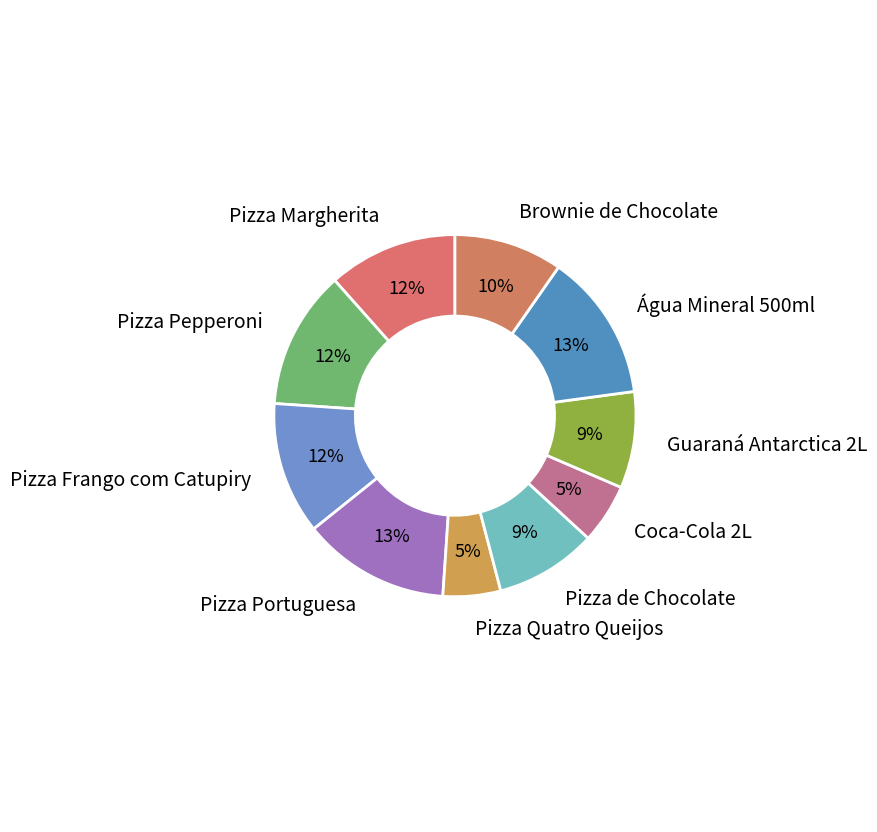

Combined, do Coca-Cola 2L and Pizza Pepperoni account for over 50%?

No